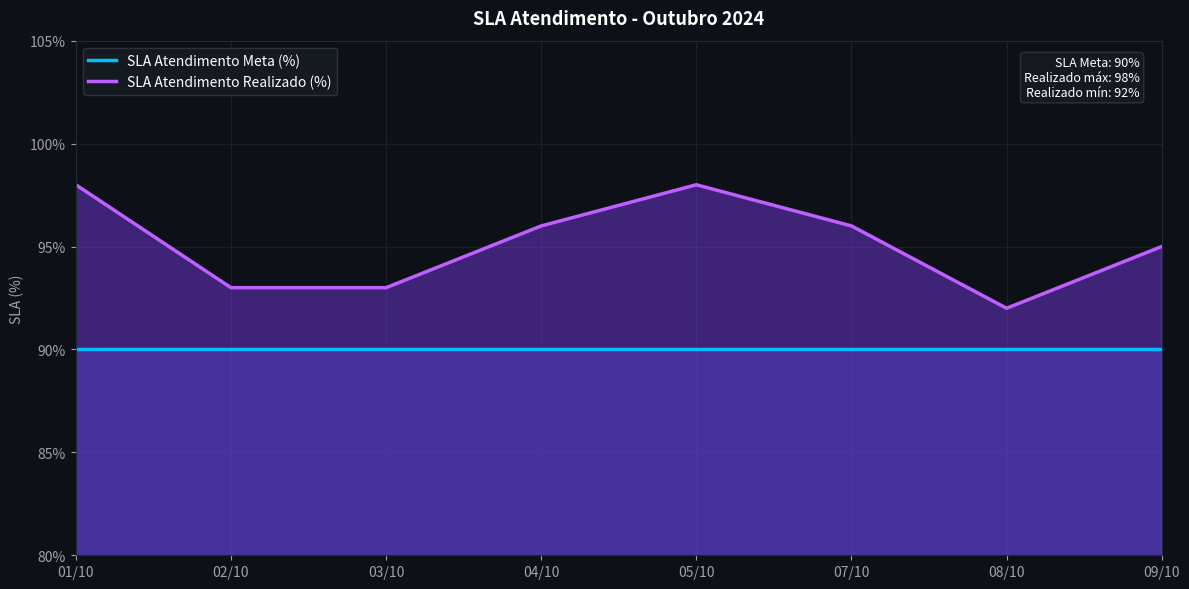

Which has a higher value, 09/10 or 08/10?

09/10